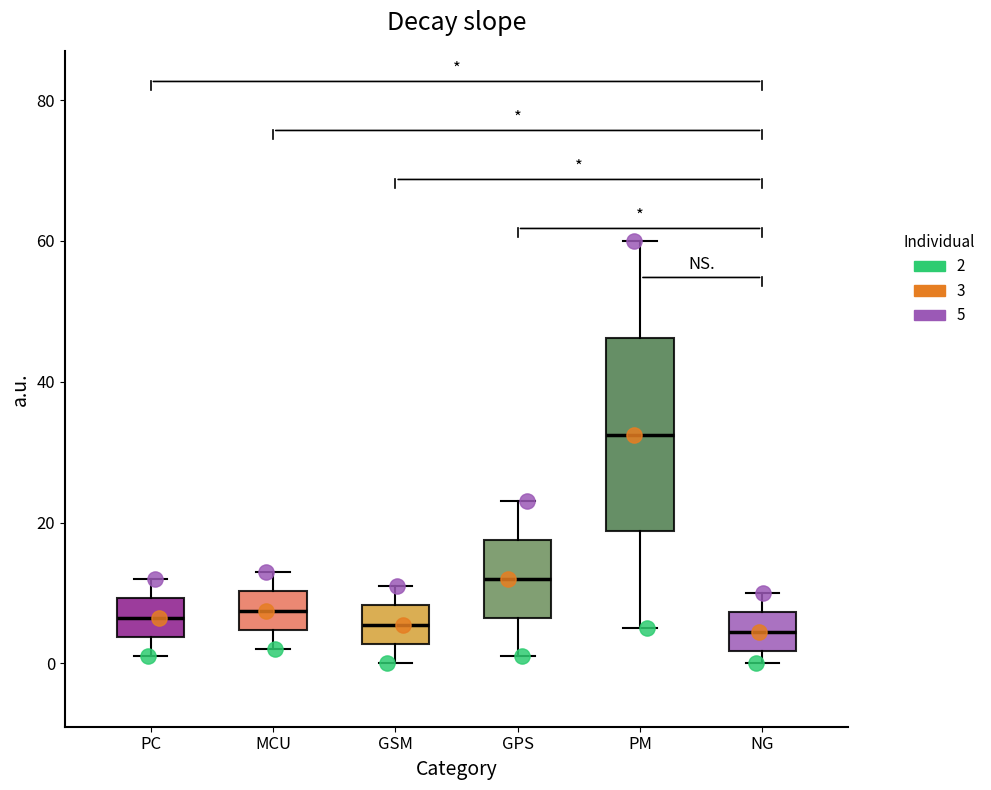

Where is the lower edge of the box for PC on the y-axis? The values are not printed on the chart, so give them approximately, as read against the axis.

4